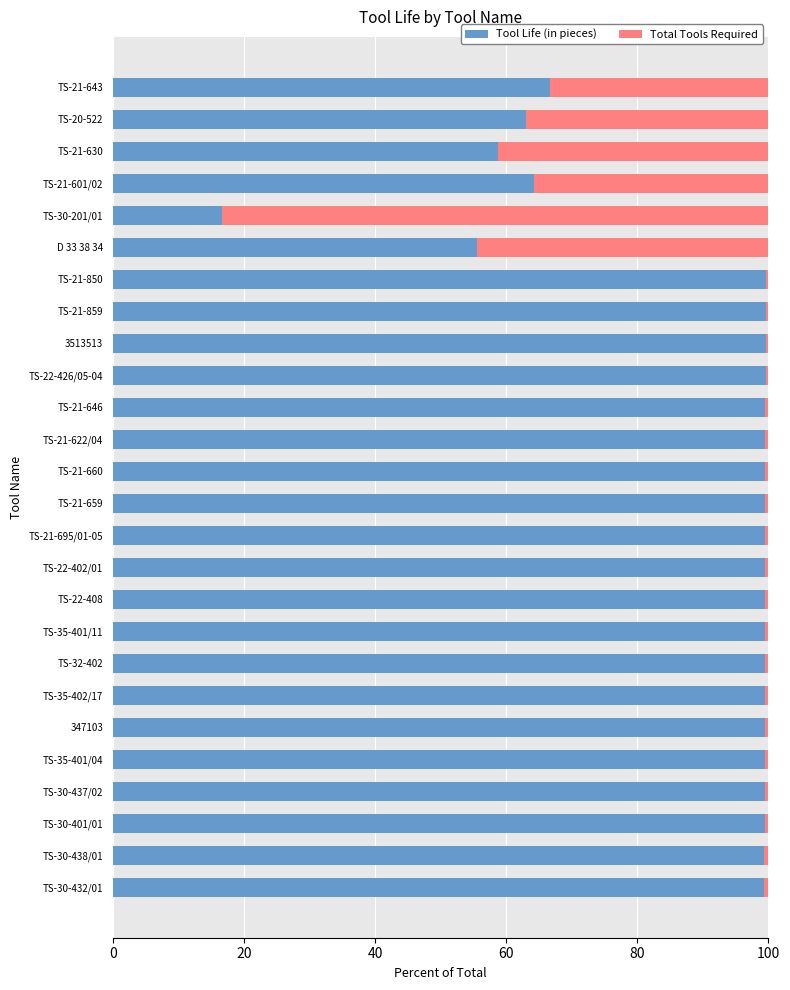

At which label does Tool Life (in pieces) reach its minimum?

TS-30-201/01